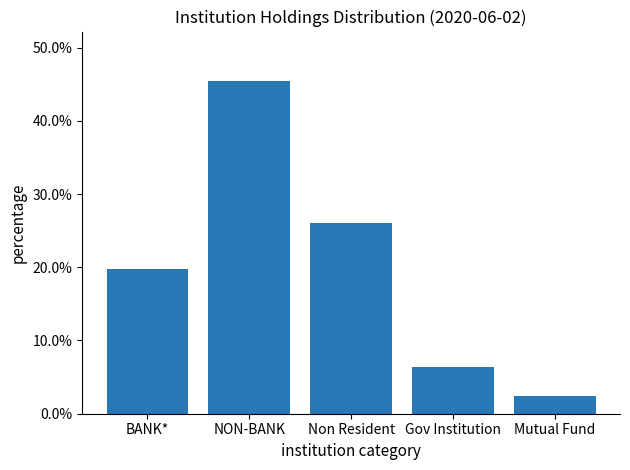

Where does the data first go above 19?

BANK*